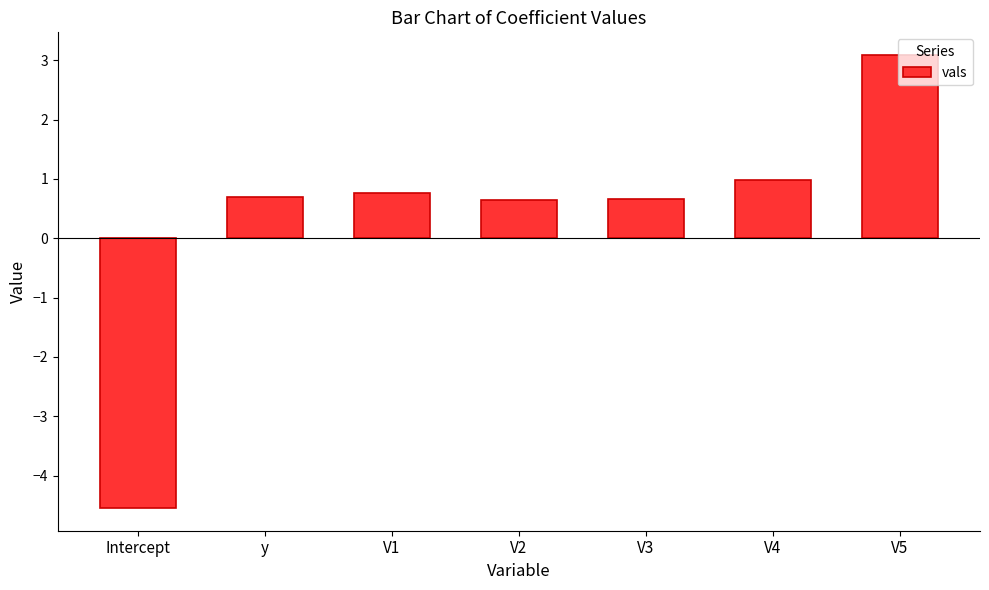

At which category does the chart reach its minimum across all series?

Intercept